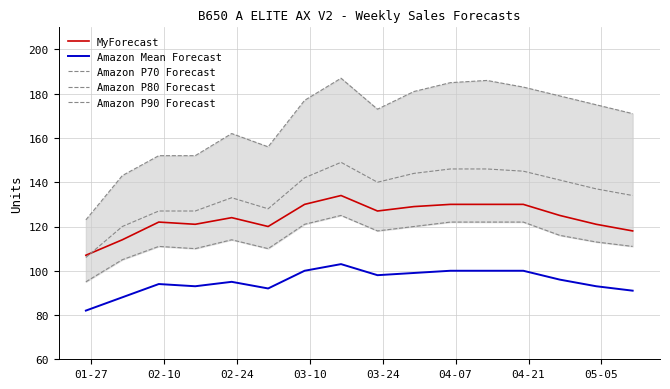

How many interior local peaks does the Amazon P70 Forecast series have?

3